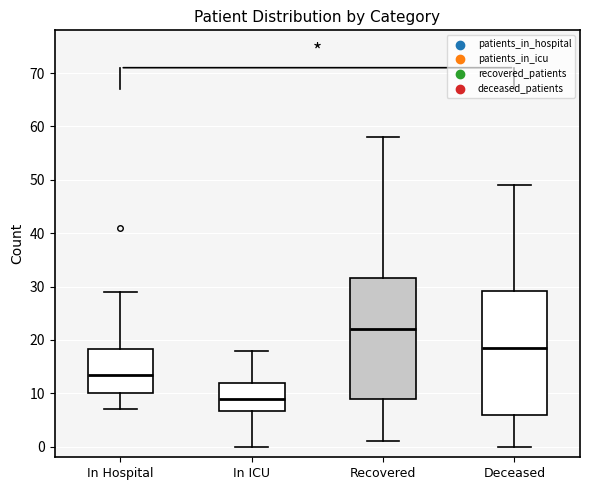

Where is the upper edge of the box for Recovered on the y-axis? The values are not printed on the chart, so give them approximately, as read against the axis.

32